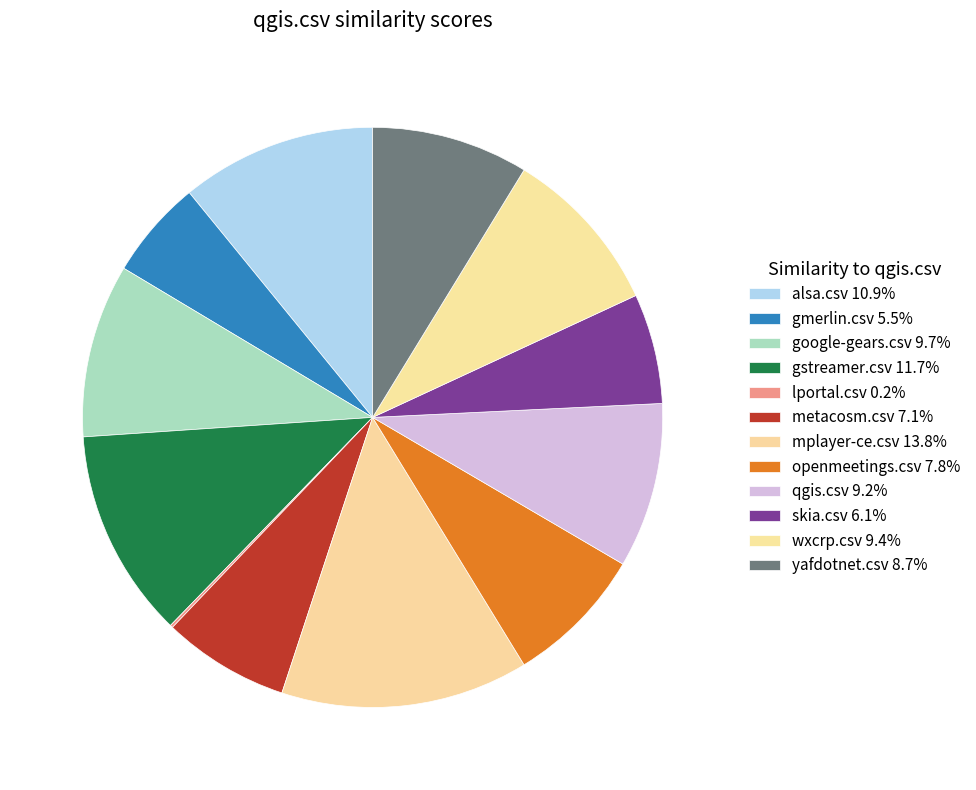

Which has a higher value, mplayer-ce.csv or skia.csv?

mplayer-ce.csv